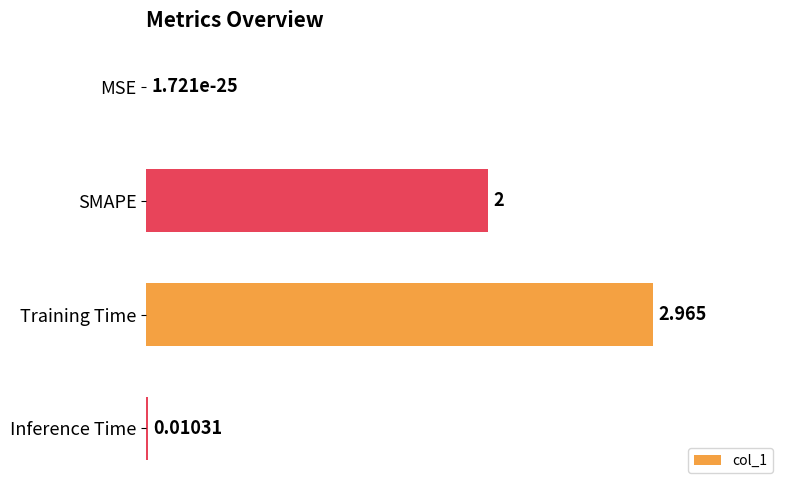

Which has a higher value, Inference Time or Training Time?

Training Time